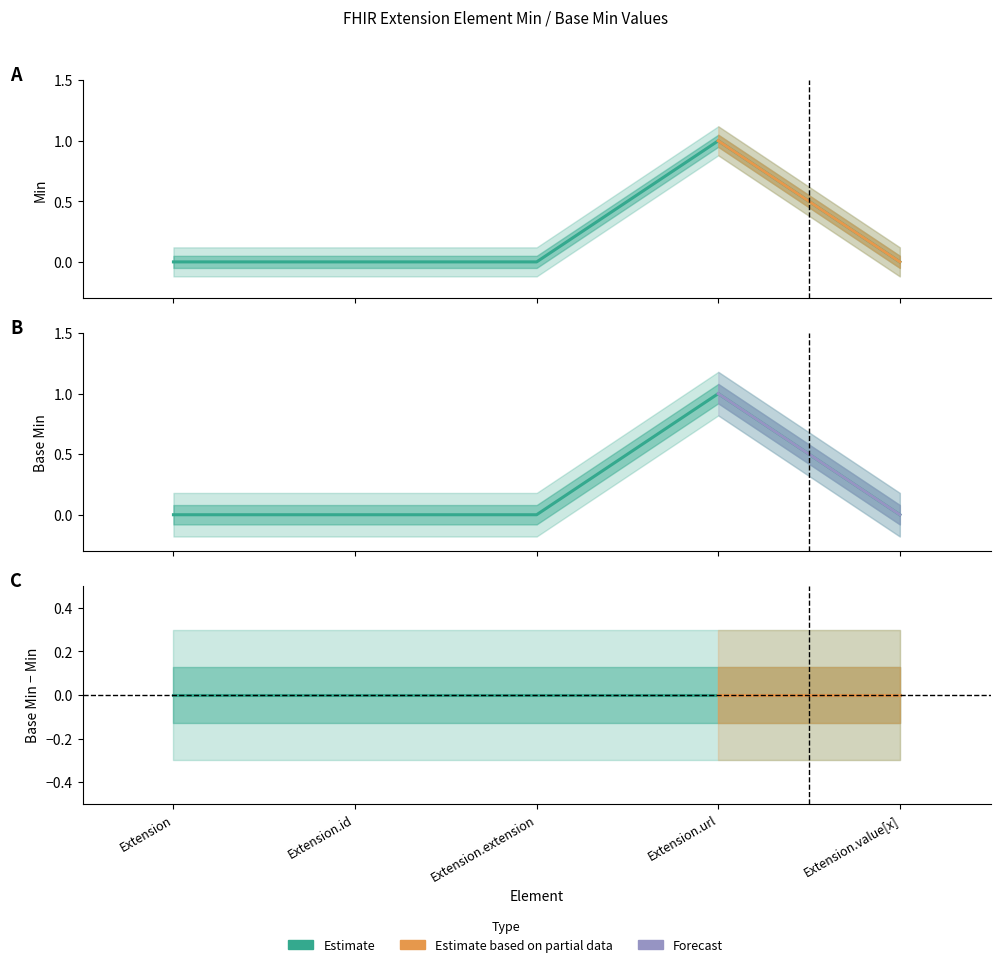

Where is the first local maximum for Min?

Extension.url